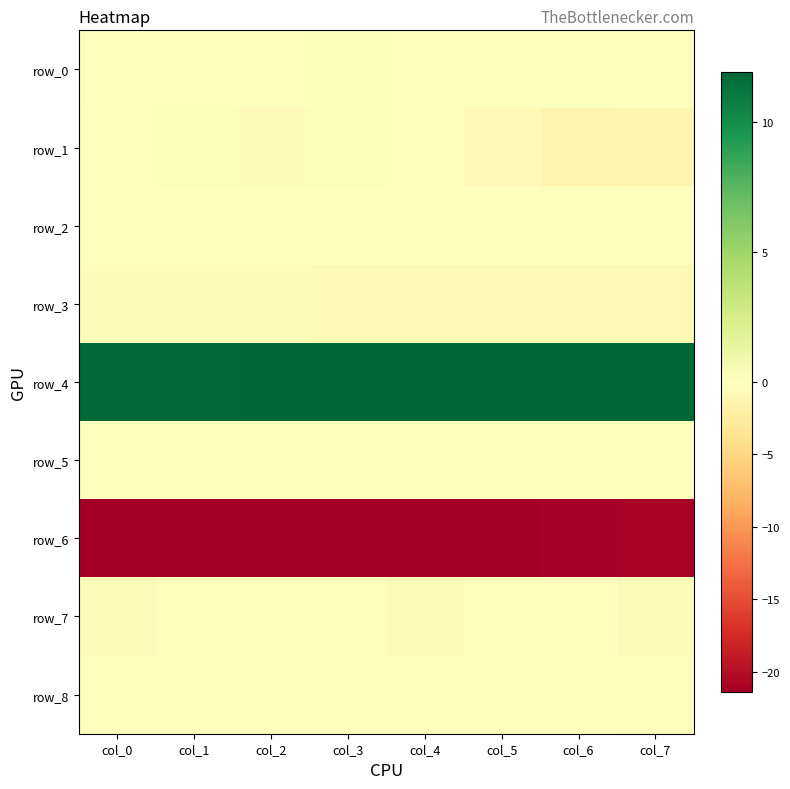

Is it true that row_2 equals 0.0 at col_1?

True